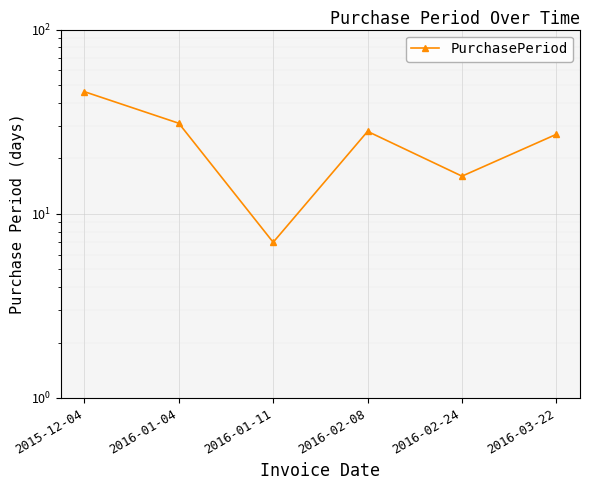

Which category has the lowest value across all series?

2016-01-11